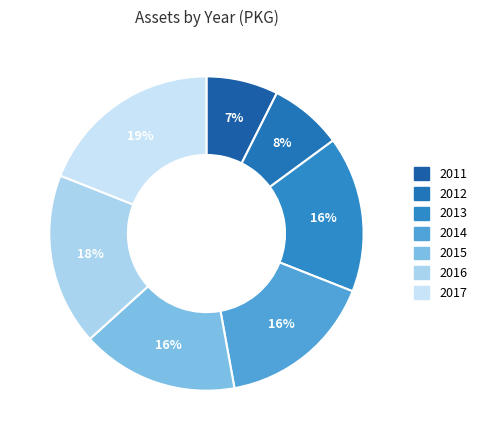

How many segments does this pie chart have?

7